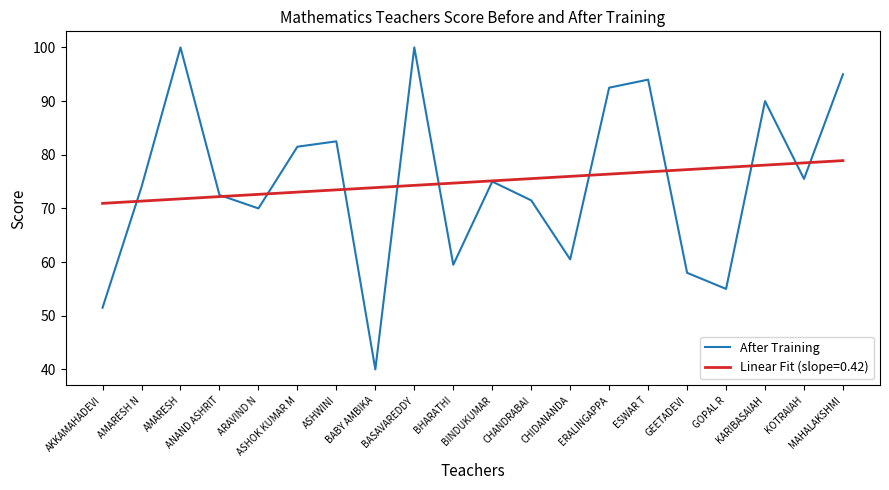

List the series in order of their peak value, lowest first.

Linear Fit (slope=0.42), After Training